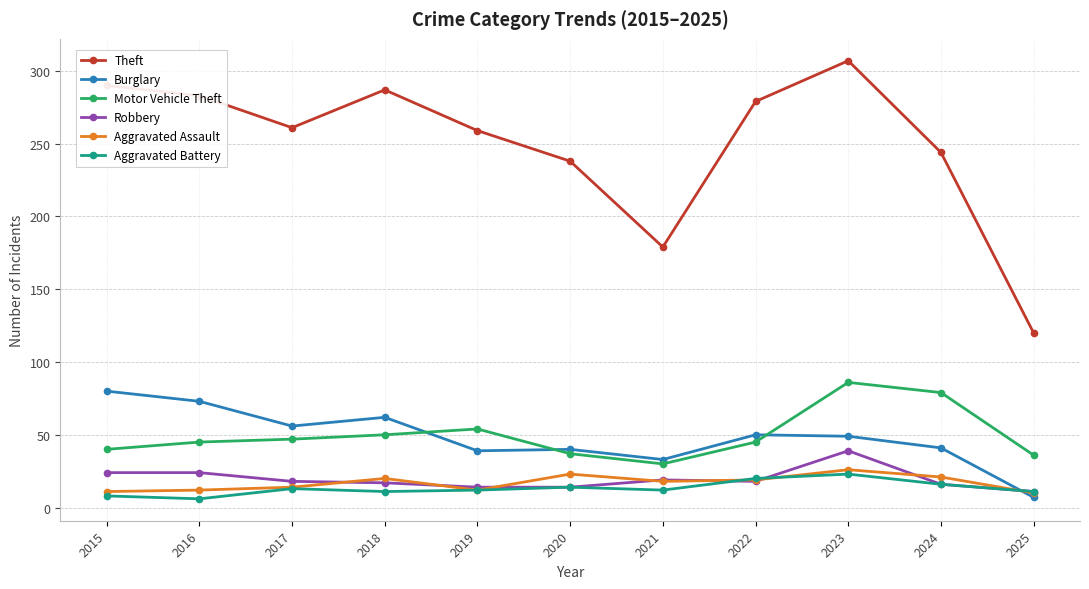

Which category has the lowest value in the Theft series?

2025